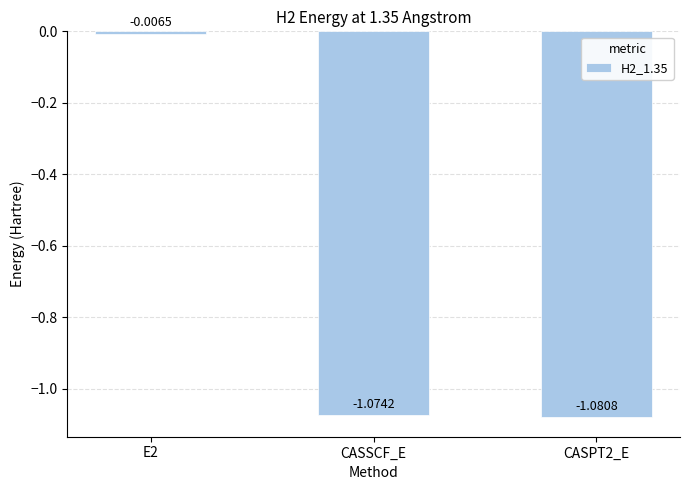

What is the label of the 3rd bar from the right?

E2